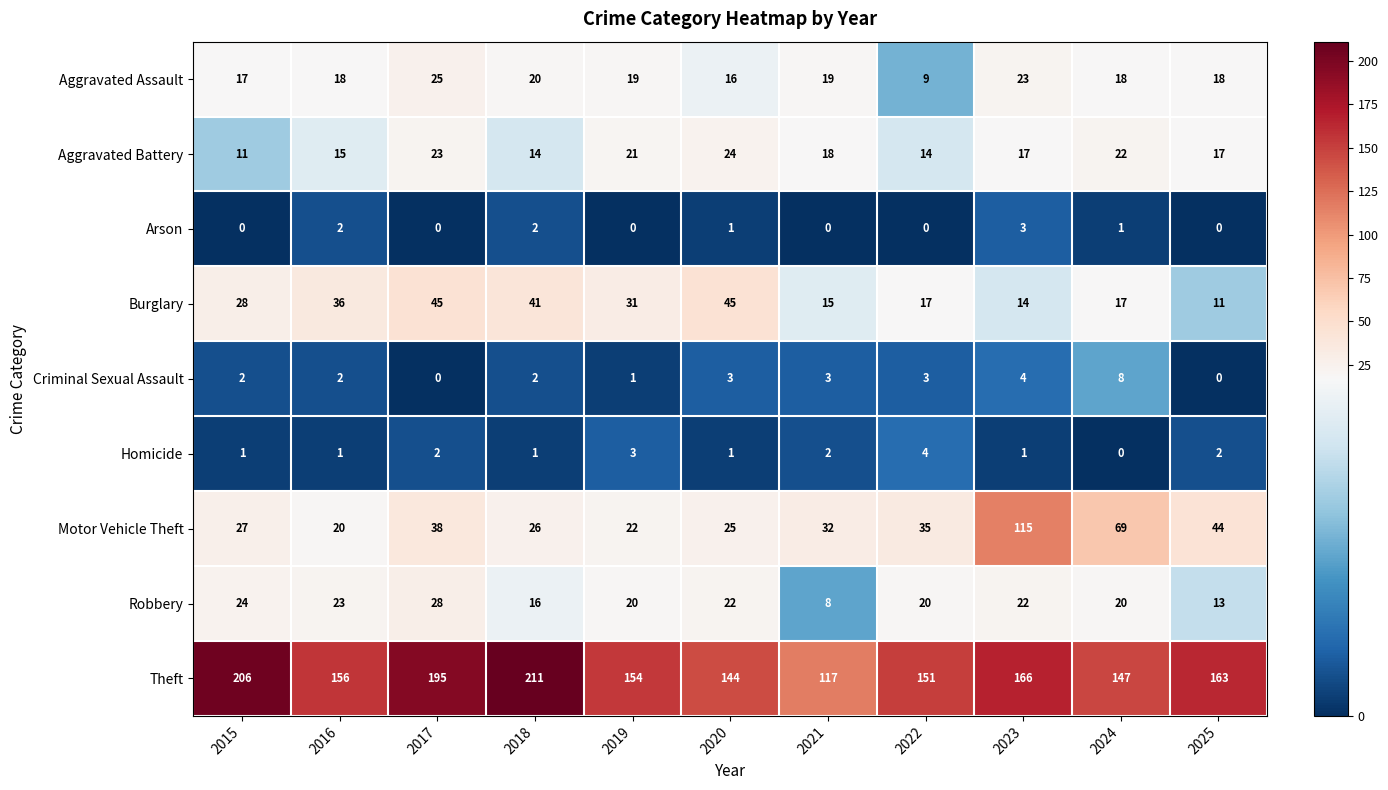

What is the average value of the Aggravated Assault series?

18